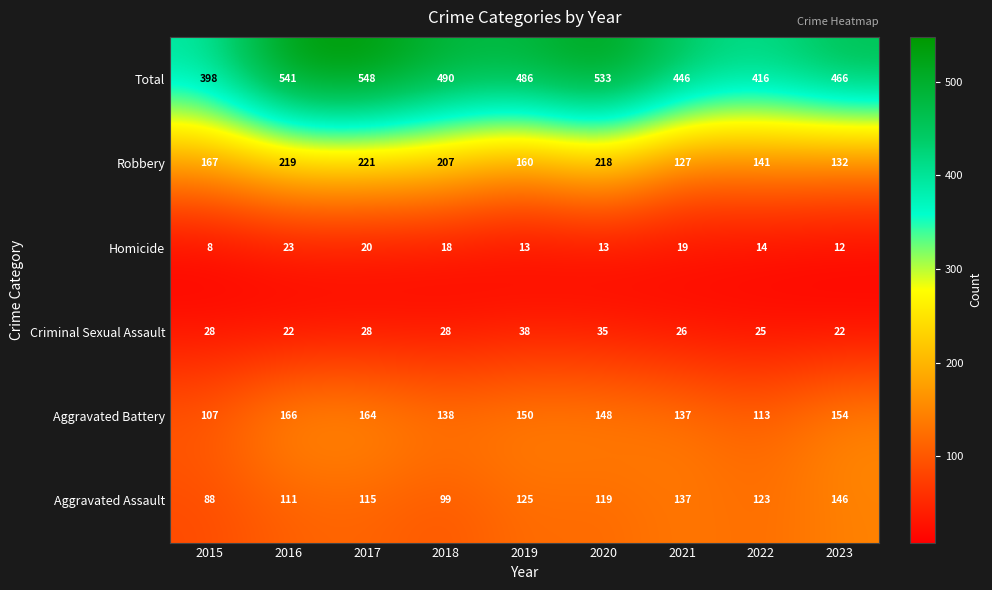

At which category does the chart reach its peak across all series?

2017